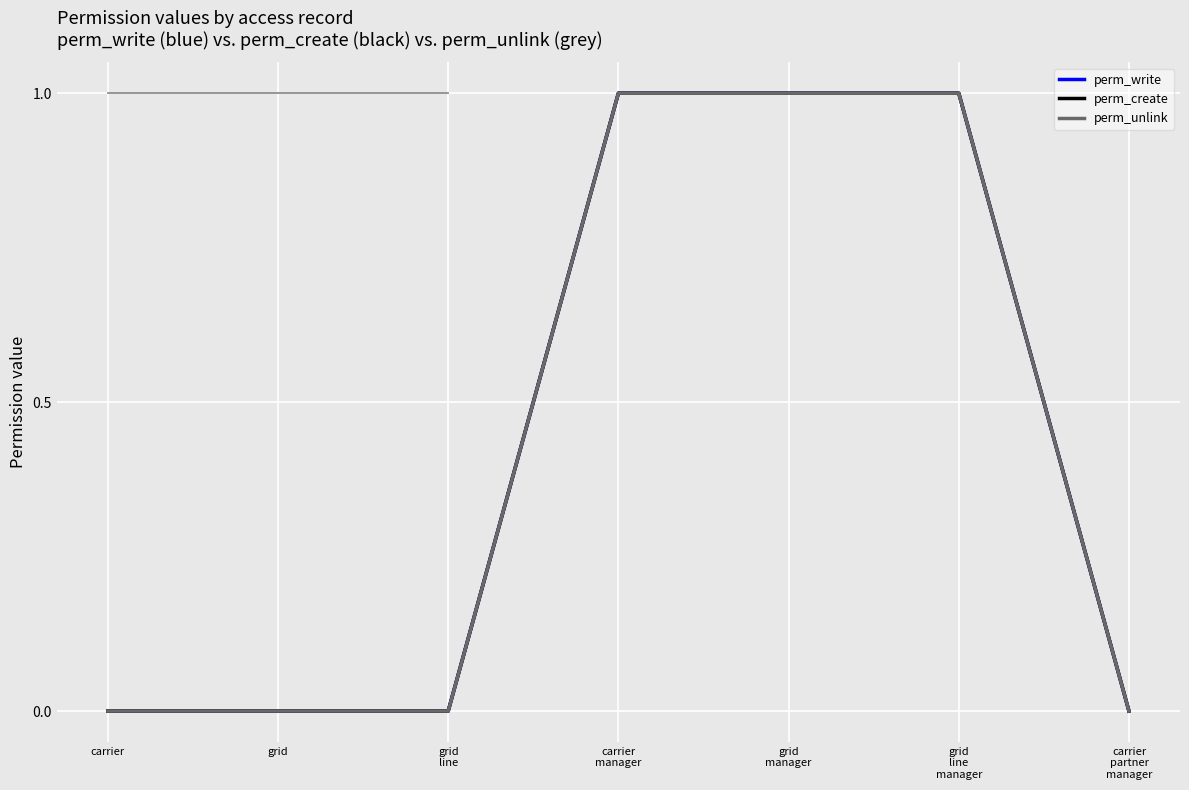

Does the chart display data point markers on the line(s)?

No